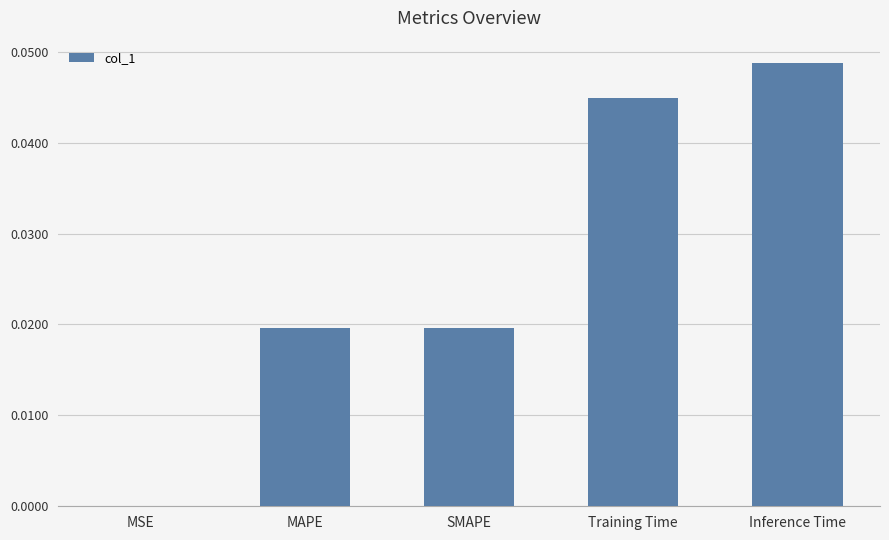

The chart shows a value of 0.1 at Training Time. True or false?

False